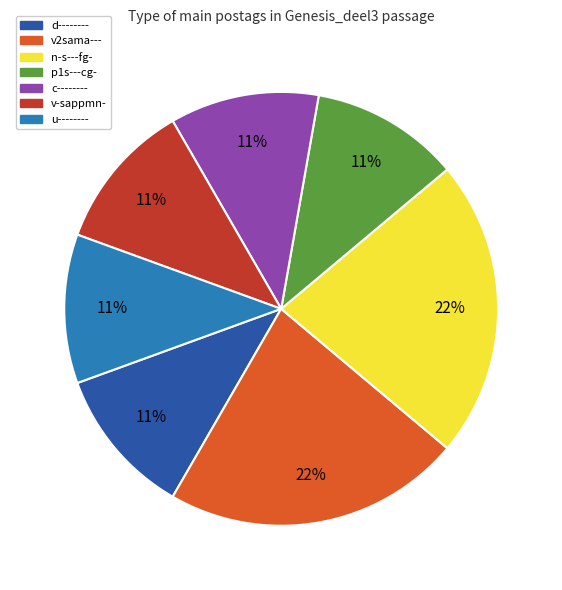

To the nearest percent, what percentage of the pie is d--------?

11%